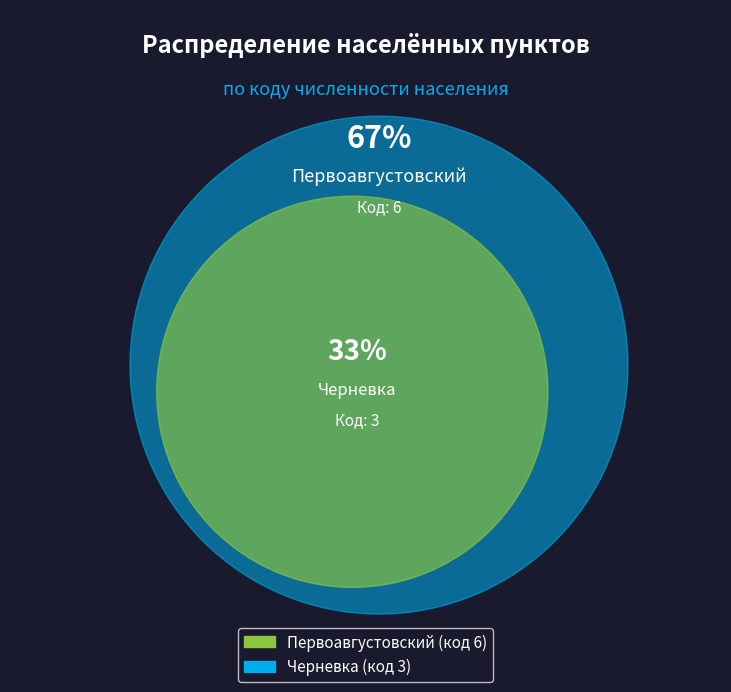

How much of the chart is everything except Первоавгустовский?

33.3%